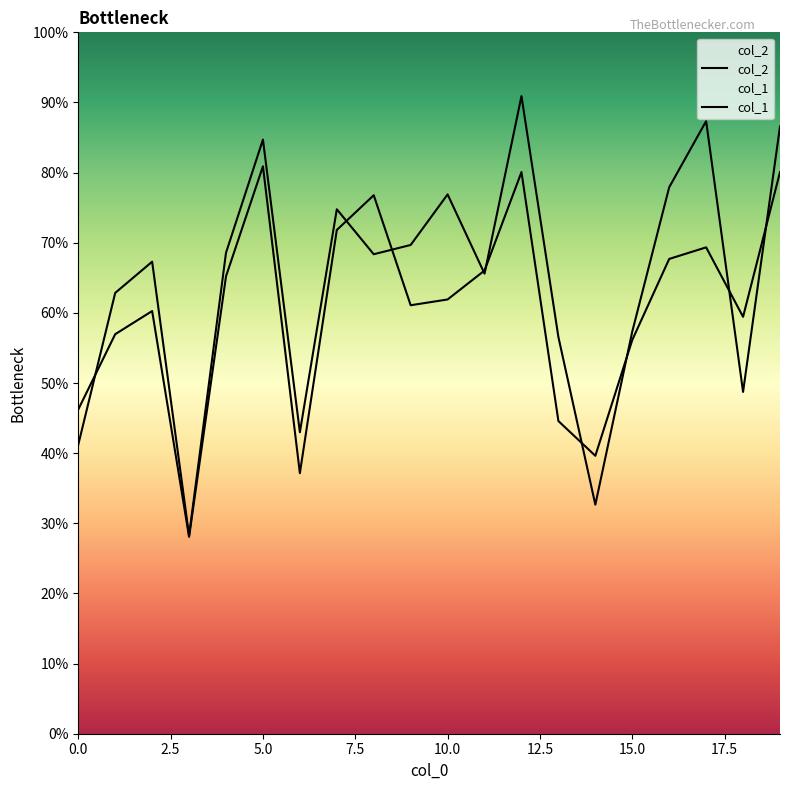

How many series are shown in this chart?

2